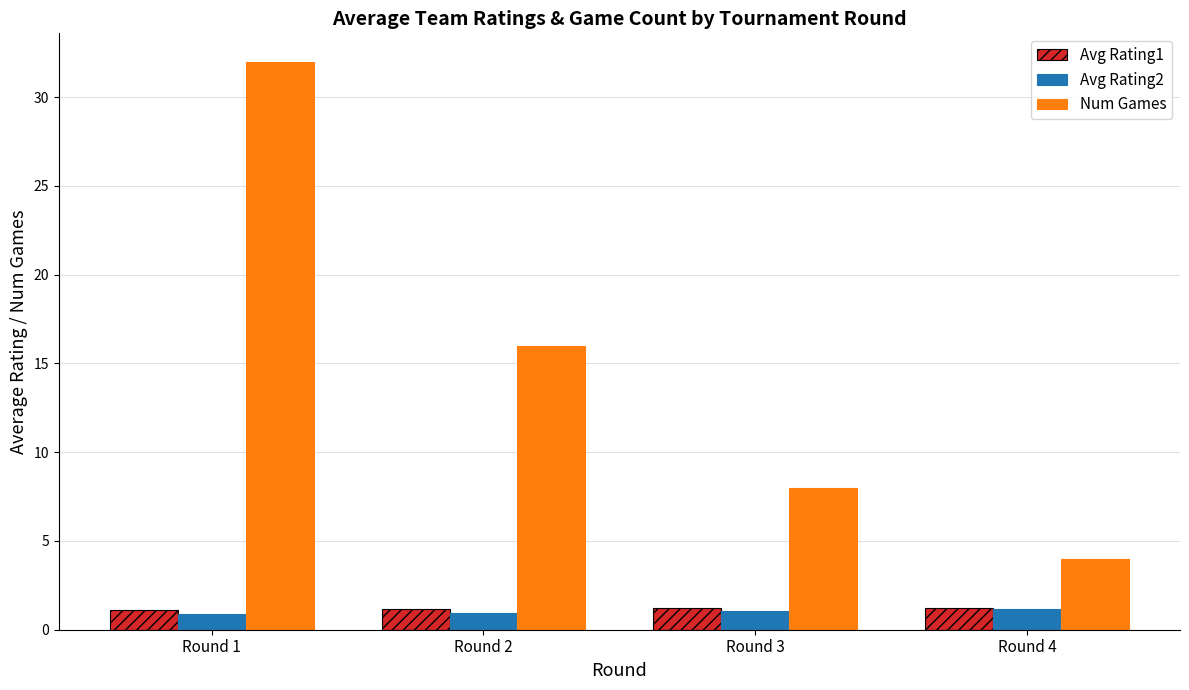

How many distinct data groups are displayed?

3